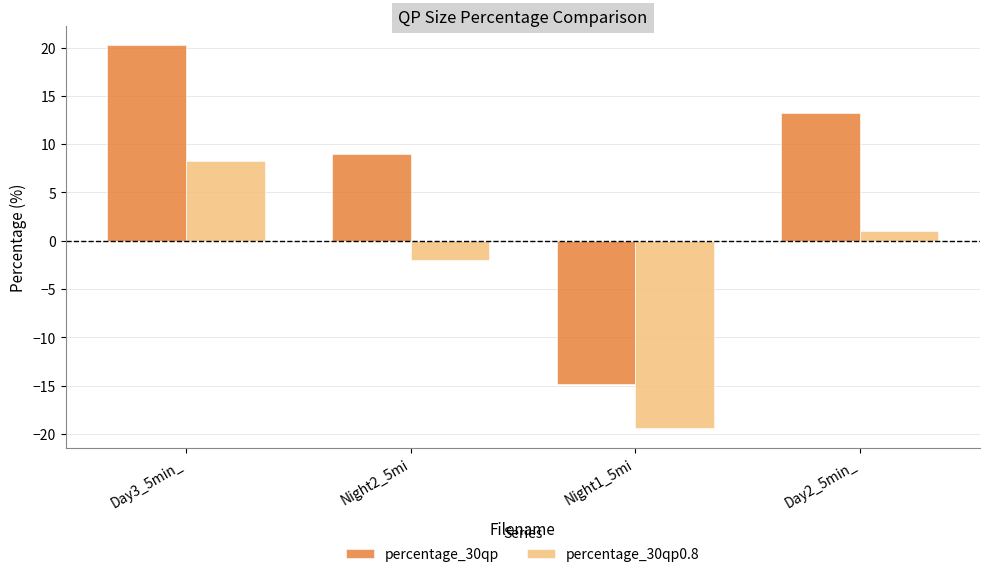

What is the approximate value of percentage_30qp0.8 at Day2_5min_?

1.0